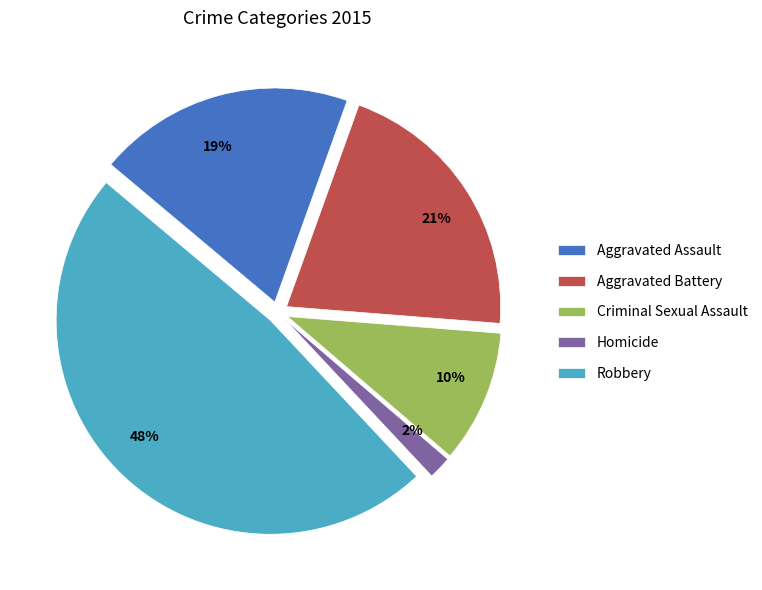

To the nearest percent, what portion does 10% represent?

10%